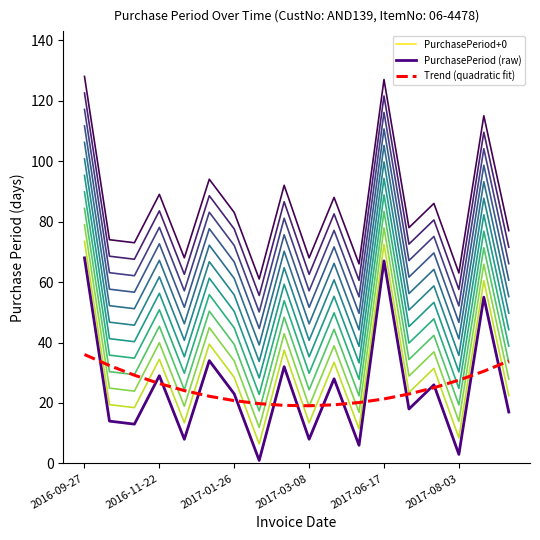

Which series has the largest total across all categories?

PurchasePeriod+0